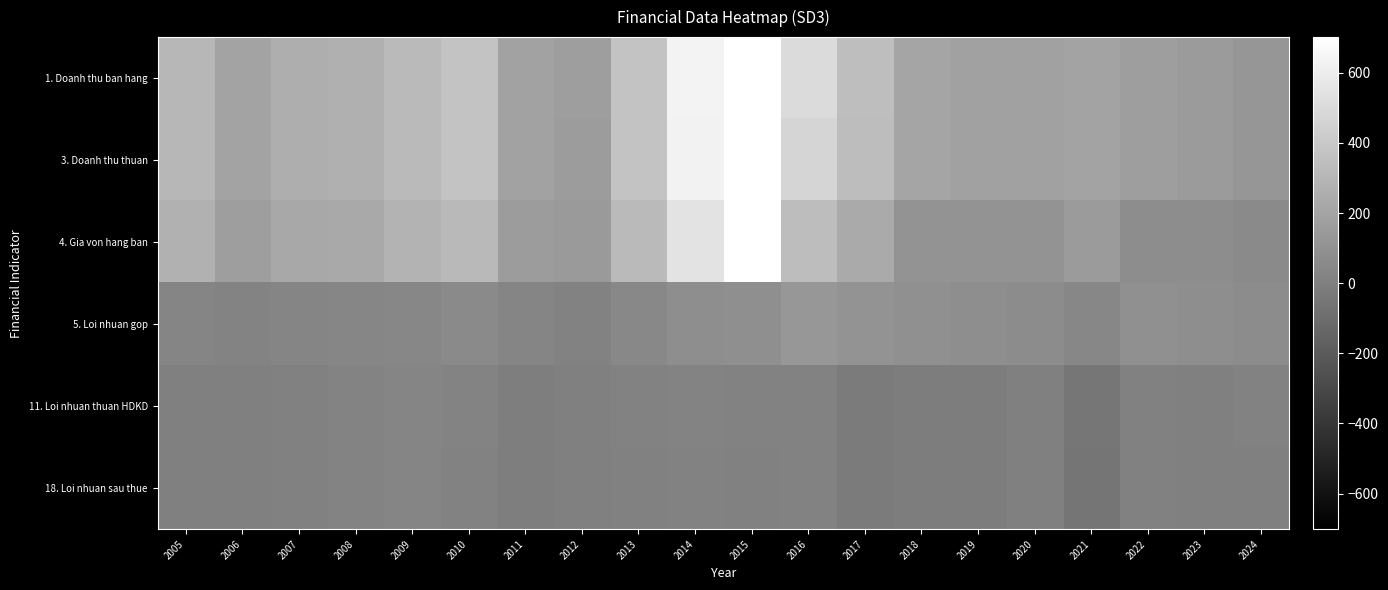

Rank the series by their maximum value, from highest to lowest.

1. Doanh thu ban hang, 3. Doanh thu thuan, 4. Gia von hang ban, 5. Loi nhuan gop, 18. Loi nhuan sau thue, 11. Loi nhuan thuan HDKD